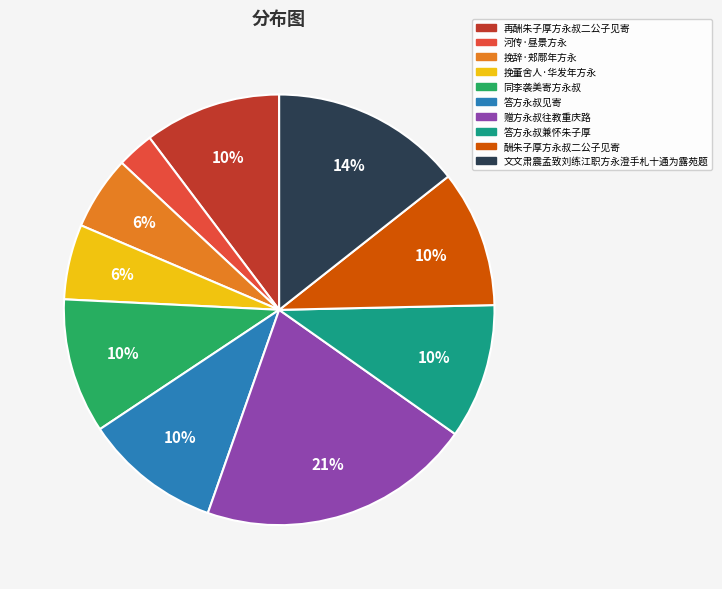

The 再酬朱子厚方永叔二公子见寄 slice represents 3% of the pie. True or false?

False